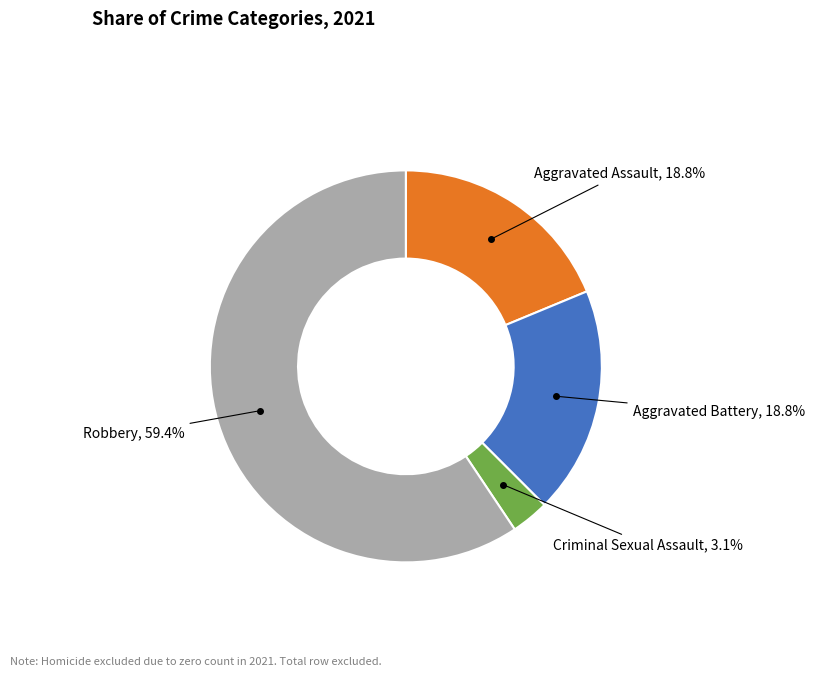

Is there any slice that represents more than half of the pie?

Yes